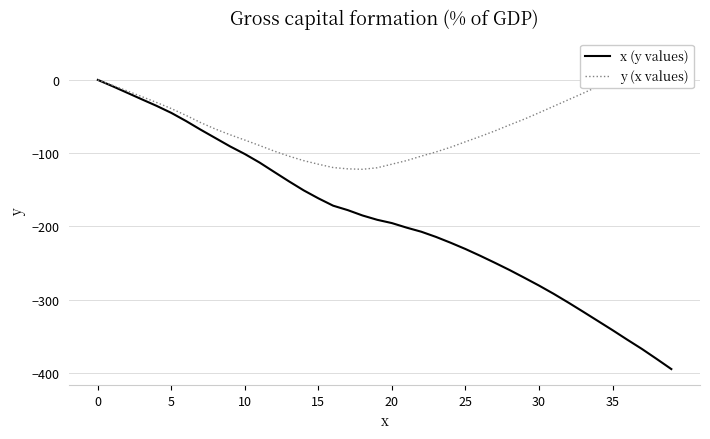

What is the sum of all x (y values) values?

-7601.4